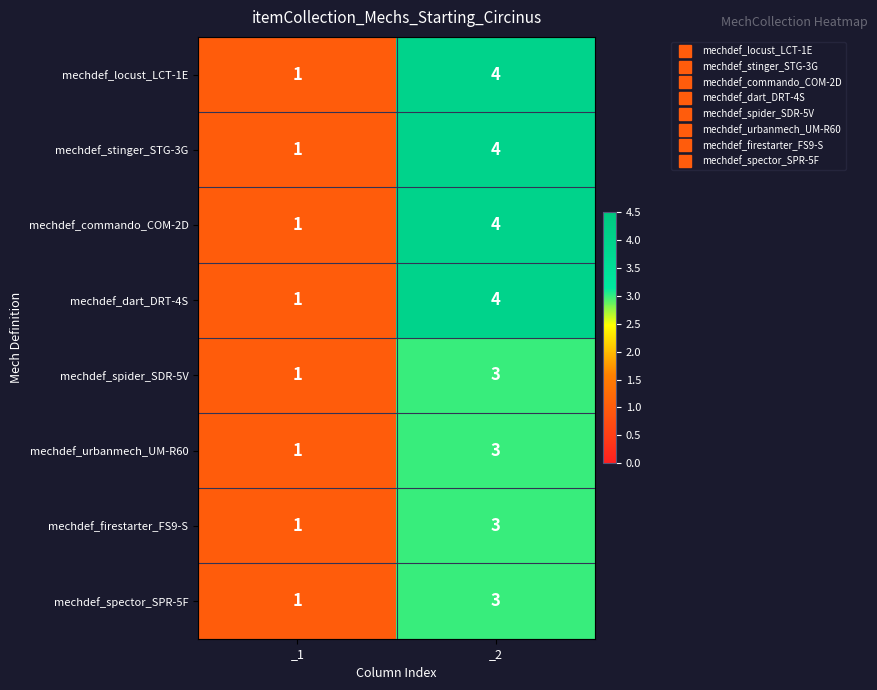

What is the total value across all series at _1?

8